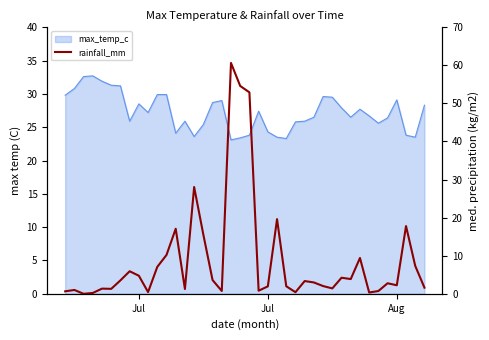

Does the chart have visible grid lines?

No